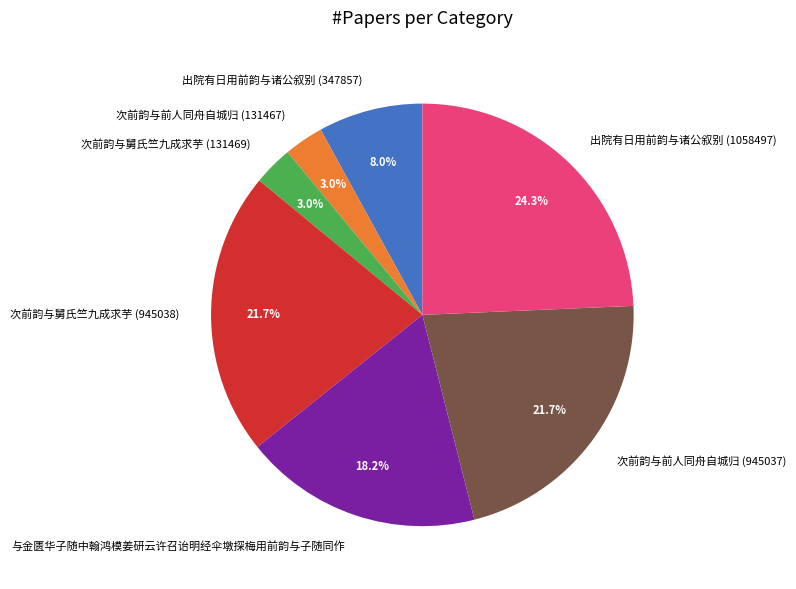

Is it true that 次前韵与舅氏竺九成求芋 (945038) is 22% of the pie?

True